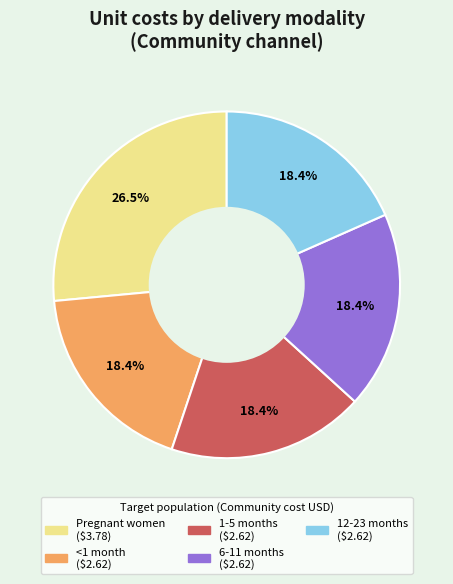

Count the number of slices in the pie.

5